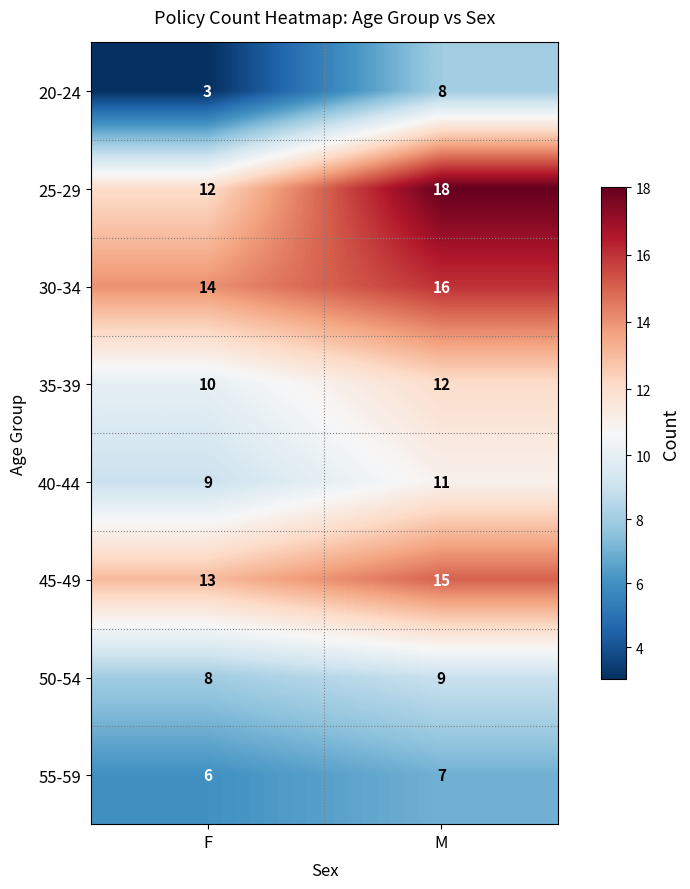

Which series has the largest range (max minus min)?

25-29